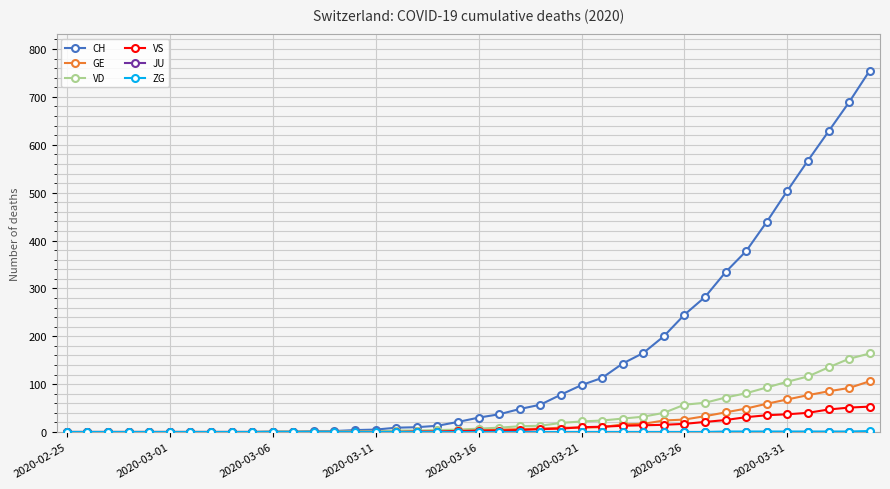

Which series has the largest range (max minus min)?

CH